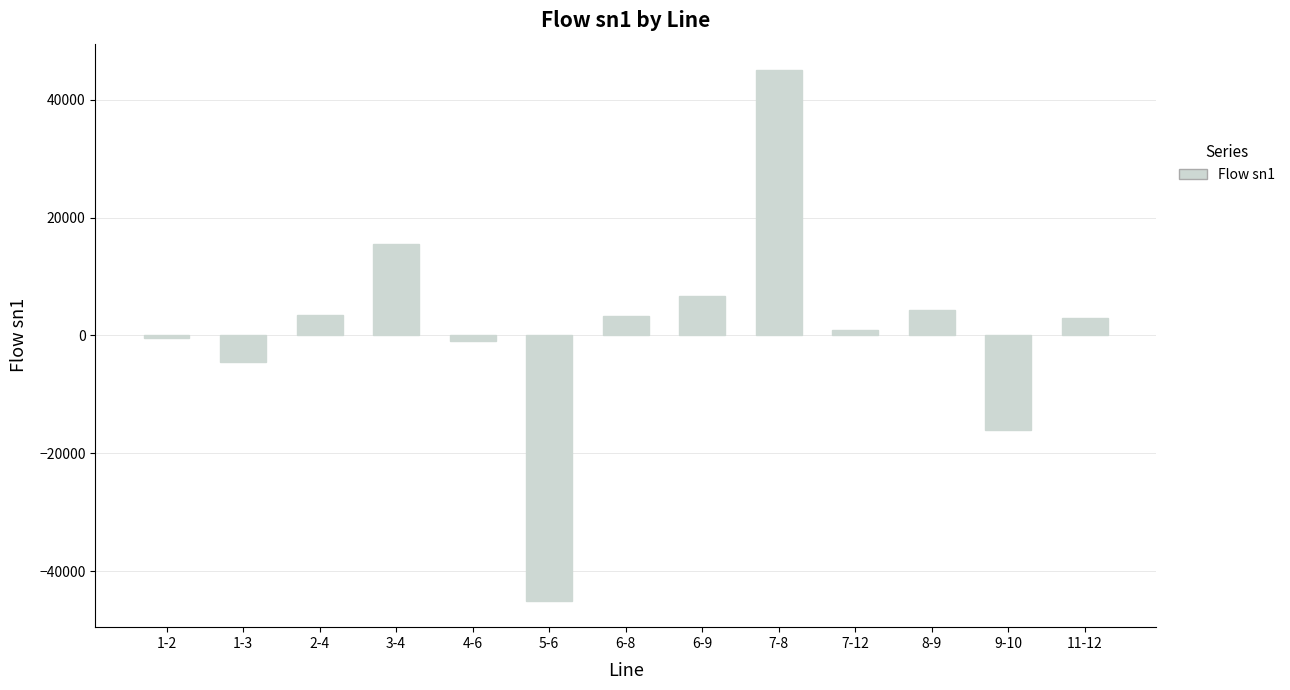

Does the chart contain stacked bars?

No